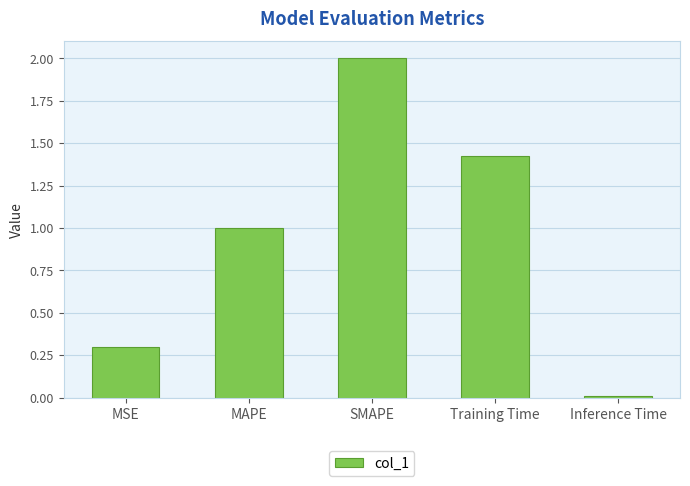

How many series are shown in this chart?

1